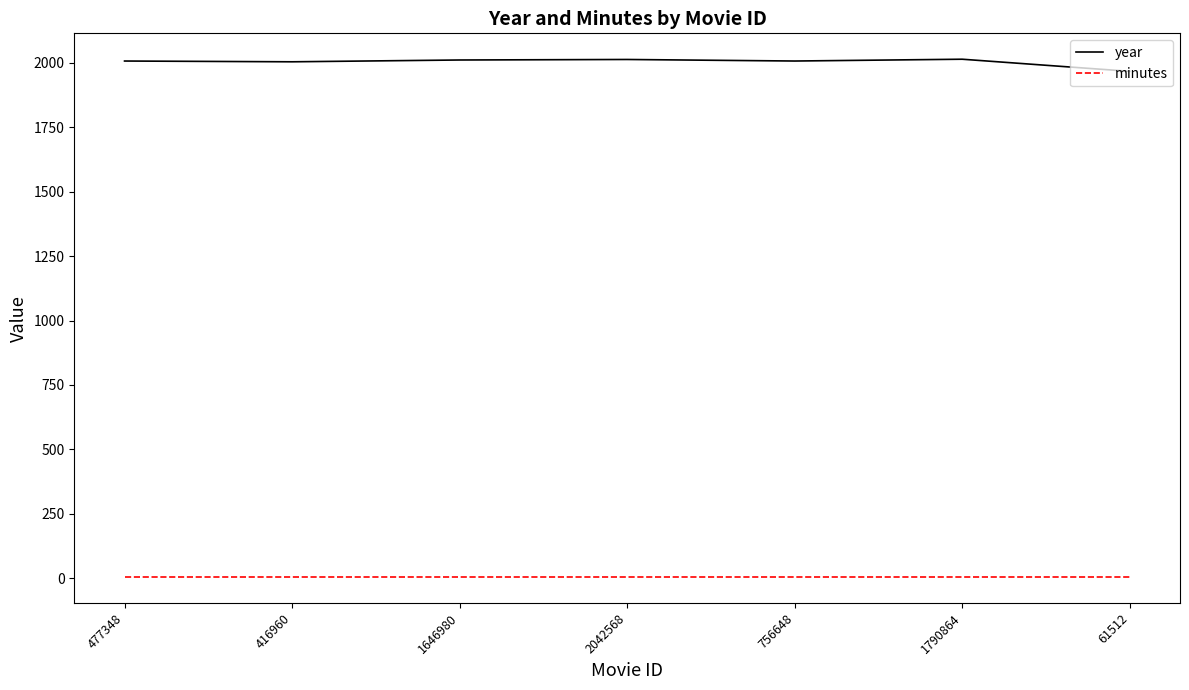

True or false: year and minutes intersect in this chart.

False